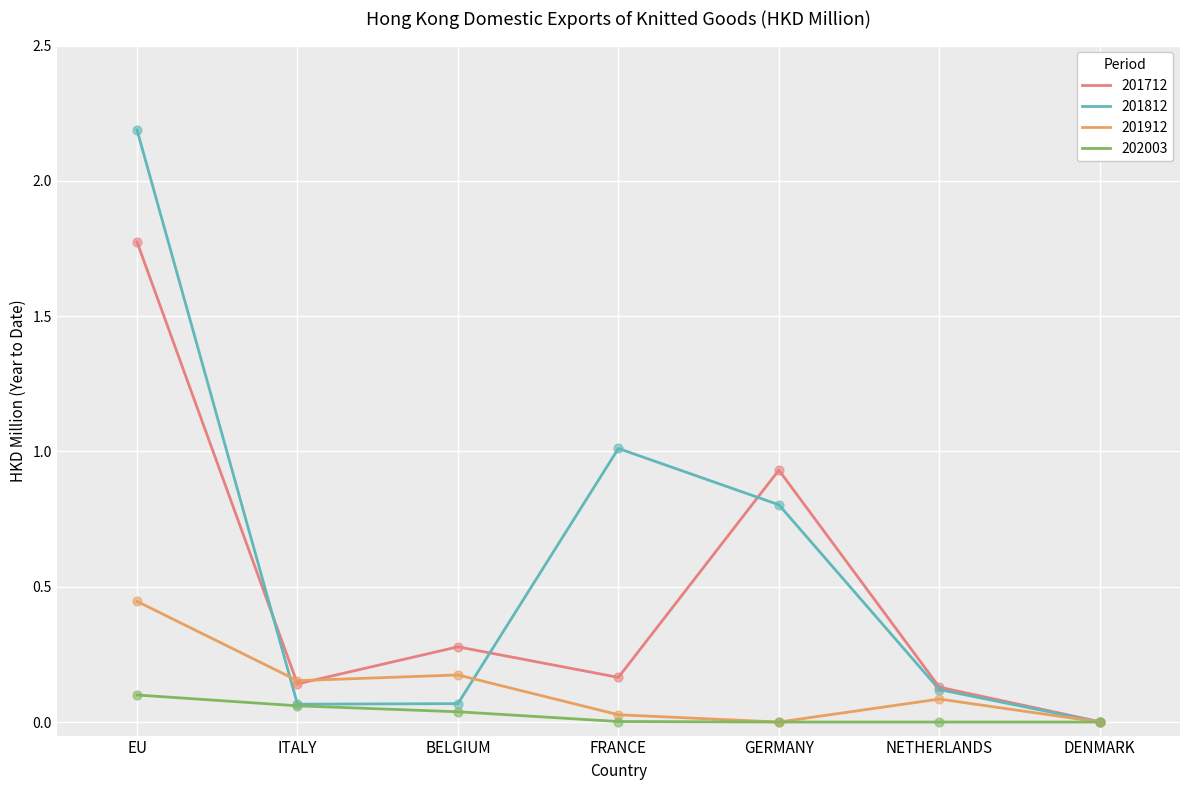

At how many categories does at least one series exceed 1?

2